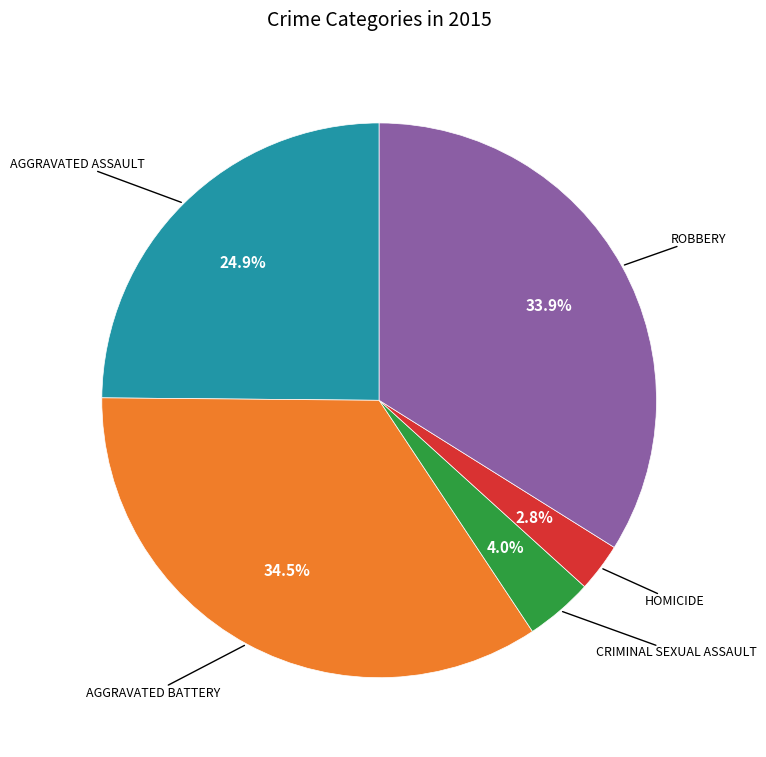

How many slices are in this pie chart?

5